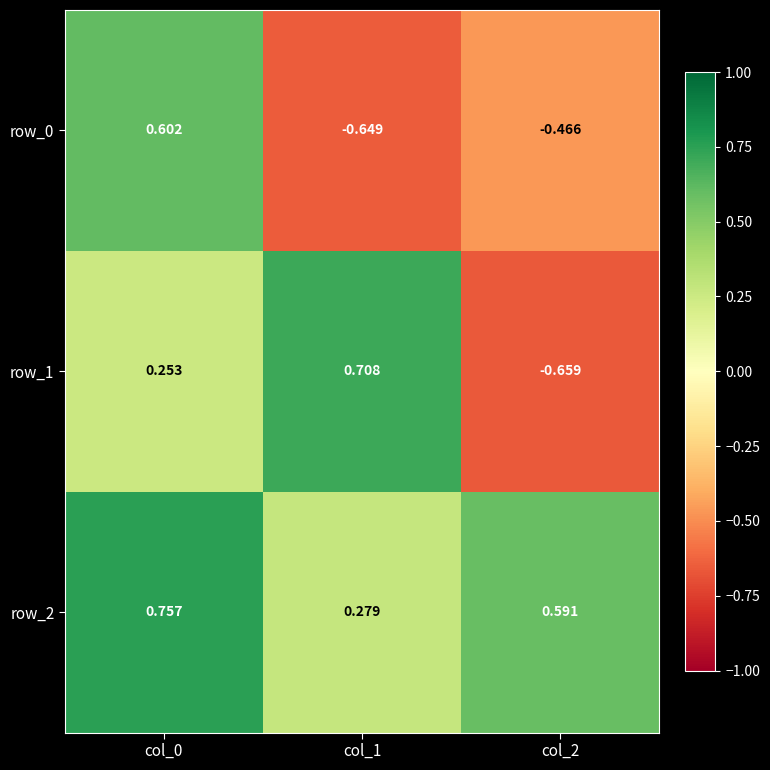

The value of row_1 at col_0 is 0.4. True or false?

False